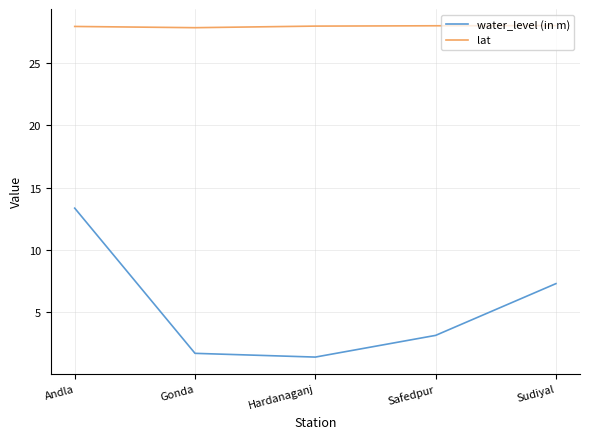

What is the smallest value displayed?

1.4